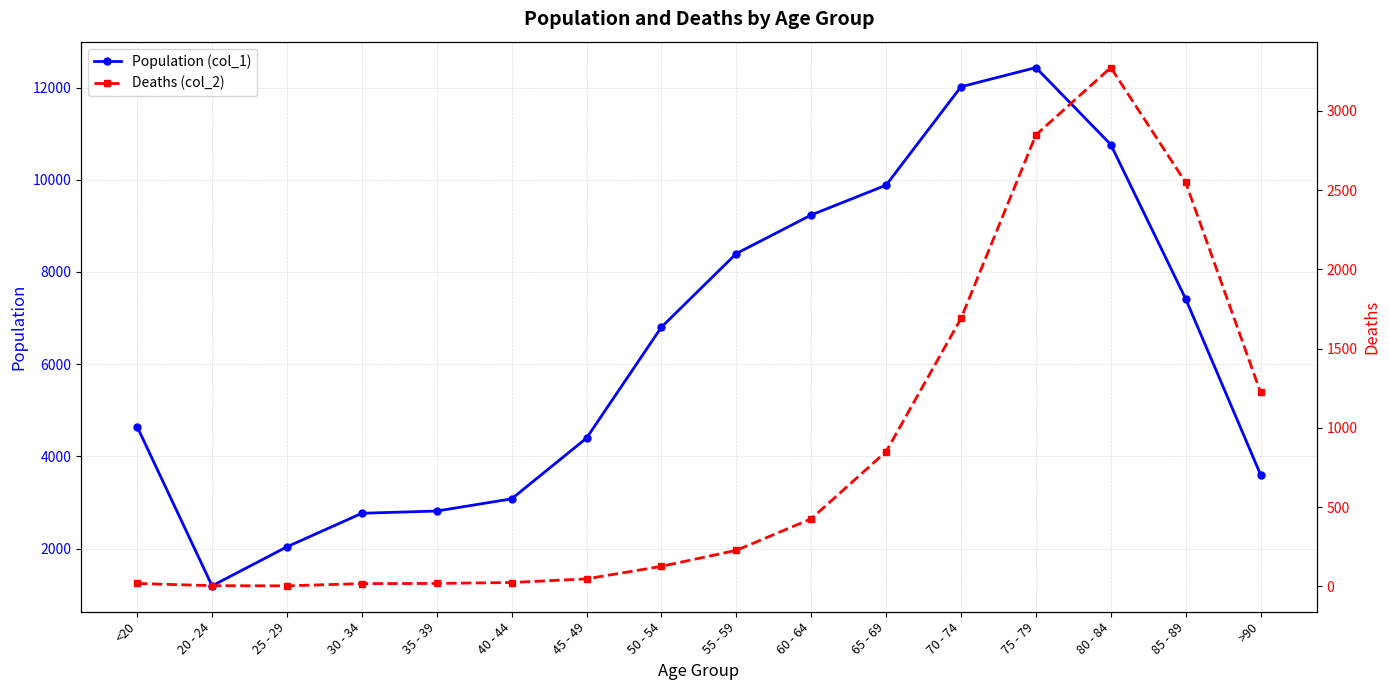

Reading left to right, what are all the values shown in this chart?

Population (col_1): <20=4641	20 - 24=1191	25 - 29=2038	30 - 34=2765	35 - 39=2814	40 - 44=3078	45 - 49=4396	50 - 54=6803	55 - 59=8400	60 - 64=9236	65 - 69=9883	70 - 74=12018	75 - 79=12434	80 - 84=10764	85 - 89=7417	>90=3604
Deaths (col_2): <20=18	20 - 24=4	25 - 29=3	30 - 34=17	35 - 39=18	40 - 44=24	45 - 49=47	50 - 54=126	55 - 59=227	60 - 64=426	65 - 69=850	70 - 74=1690	75 - 79=2848	80 - 84=3273	85 - 89=2548	>90=1224